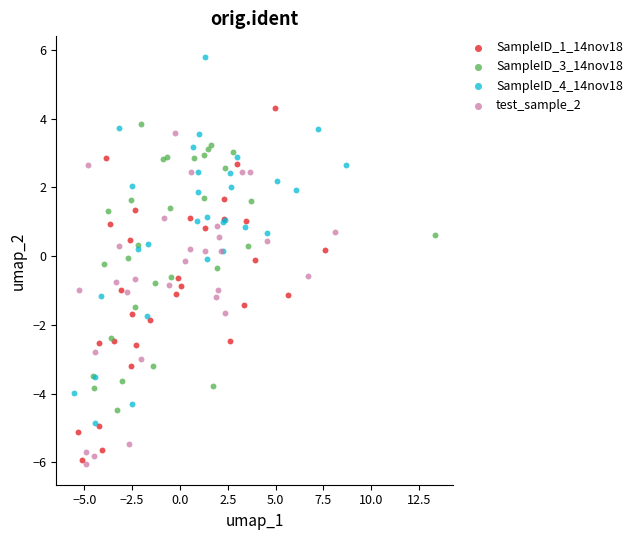

What are all the series names shown in the legend?

SampleID_1_14nov18, SampleID_3_14nov18, SampleID_4_14nov18, test_sample_2